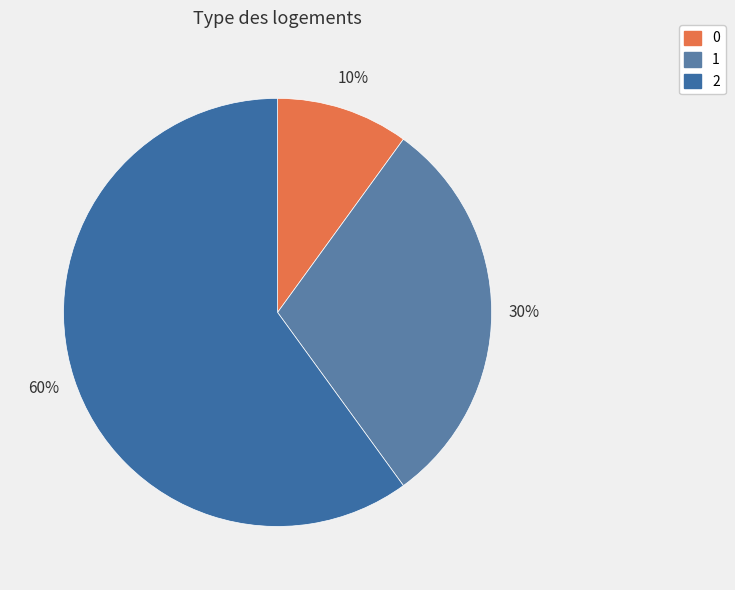

What percentage is NOT represented by 2?

40.0%